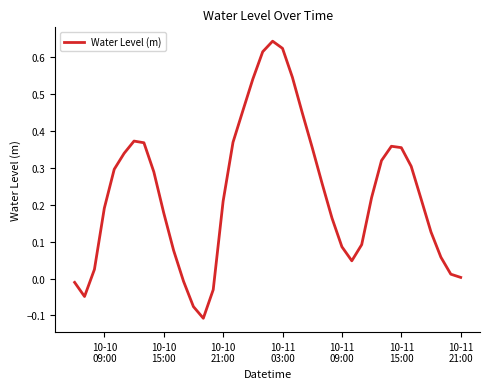

What is the difference between the maximum and minimum values?

0.7